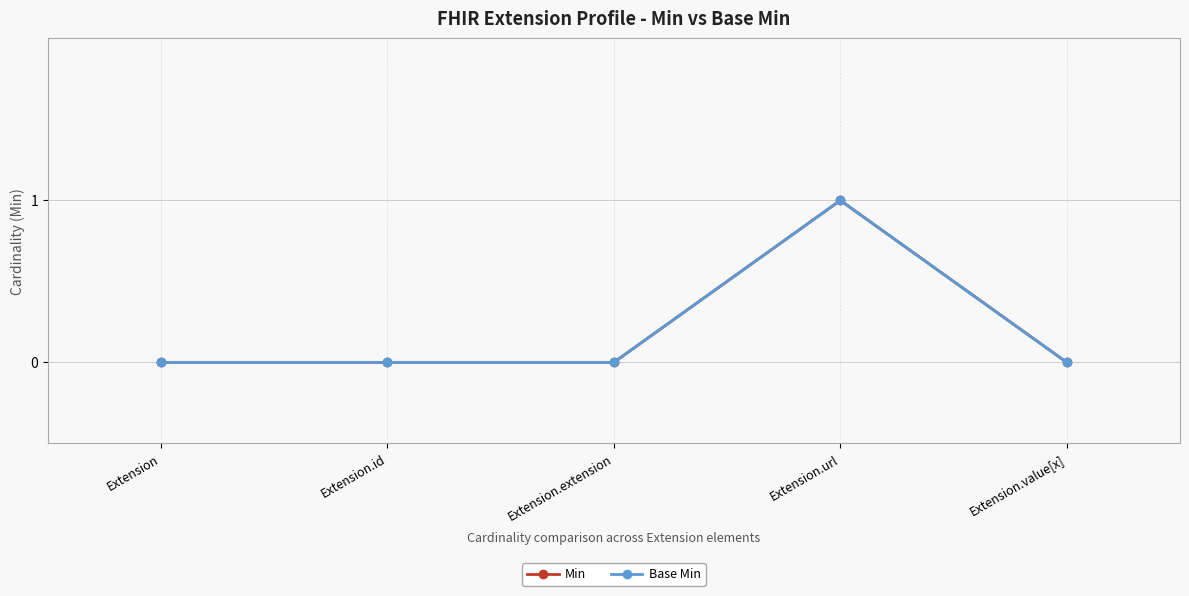

List the series in order of their peak value, lowest first.

Min, Base Min